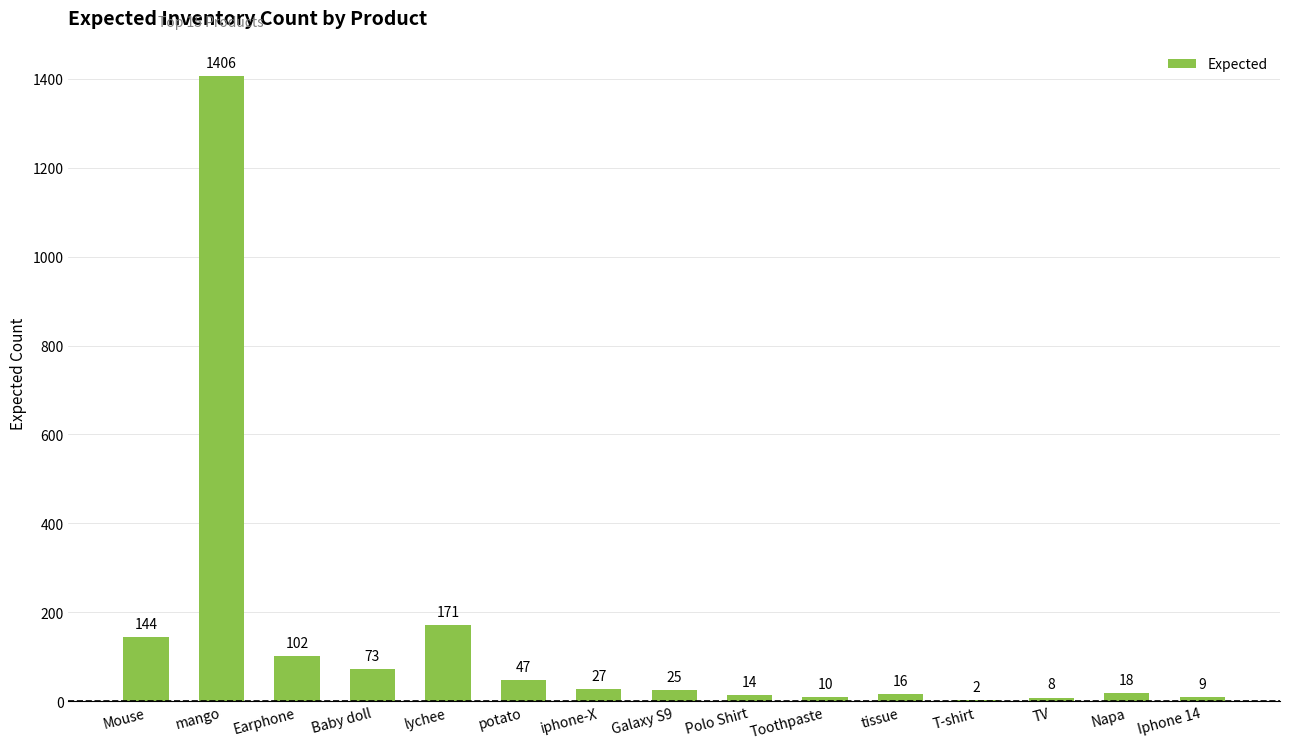

Are the bars grouped side by side (vs. stacked)?

No